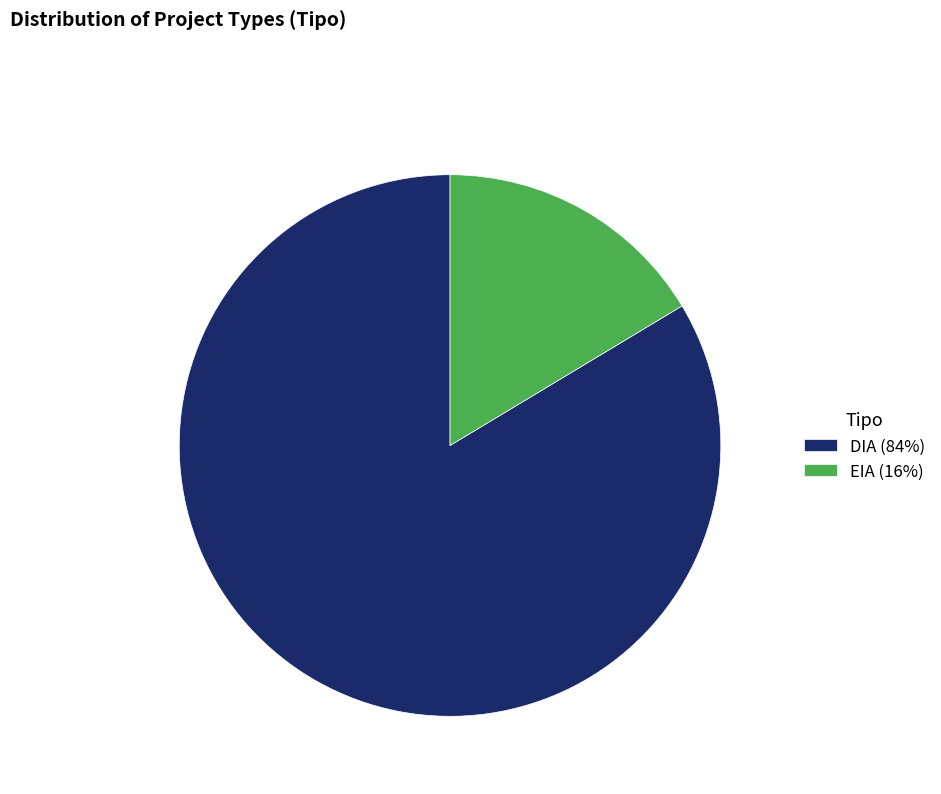

Which has a higher value, EIA or DIA?

DIA